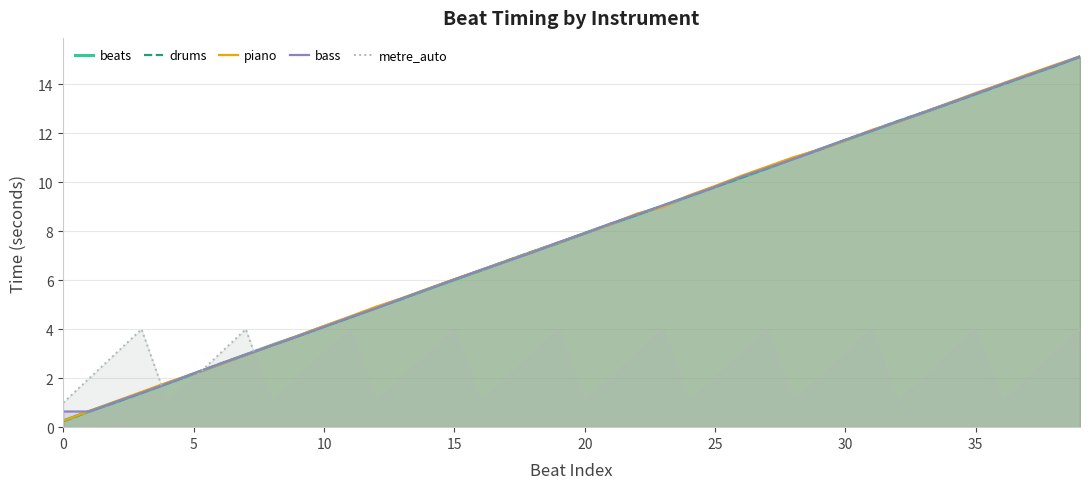

The beats series shows 3.7 at 9. True or false?

True